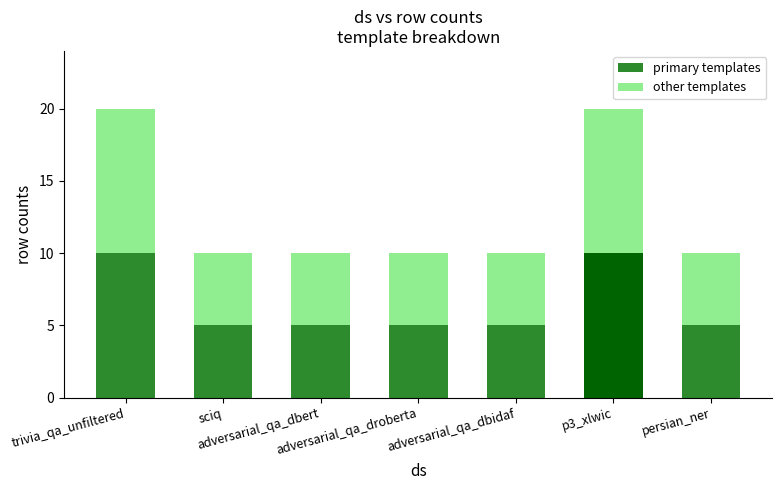

What is the minimum value for primary templates?

5